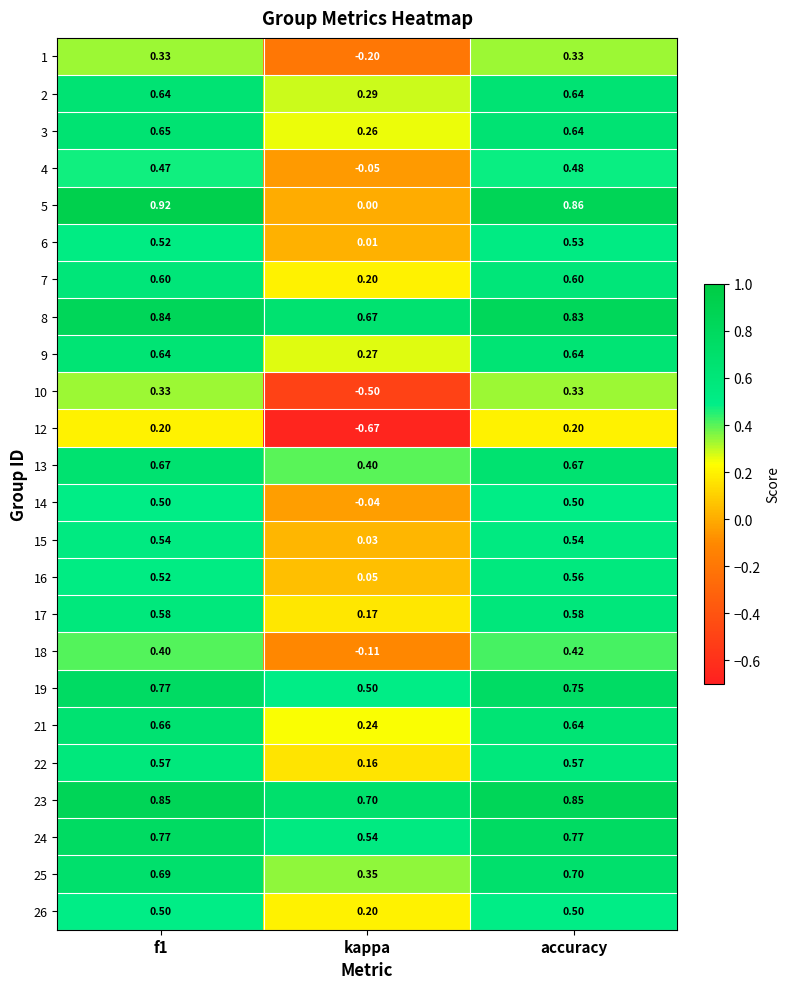

At which label does 4 reach its minimum?

kappa